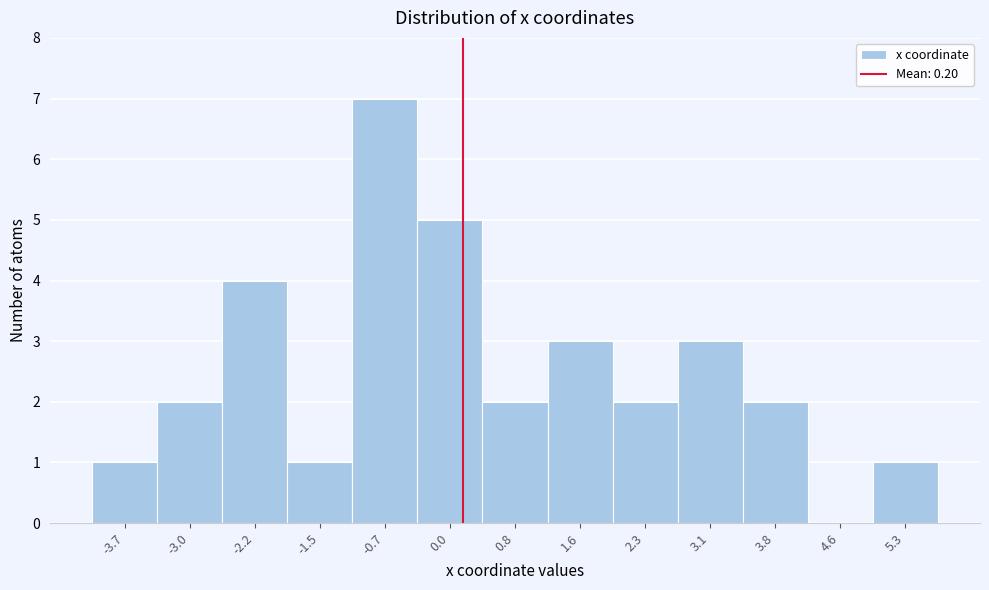

Reading left to right, transcribe this chart: for each bar, give the range it covers on the x-axis and its height. Neither the bar edges nor the heights are printed on the chart, so give them approximately, as read against the axes.

-4.1 to -3.3: 1
-3.3 to -2.6: 2
-2.6 to -1.8: 4
-1.8 to -1.1: 1
-1.1 to -0.3: 7
-0.3 to 0.4: 5
0.4 to 1.2: 2
1.2 to 1.9: 3
1.9 to 2.7: 2
2.7 to 3.4: 3
3.4 to 4.2: 2
4.2 to 4.9: 0
4.9 to 5.7: 1